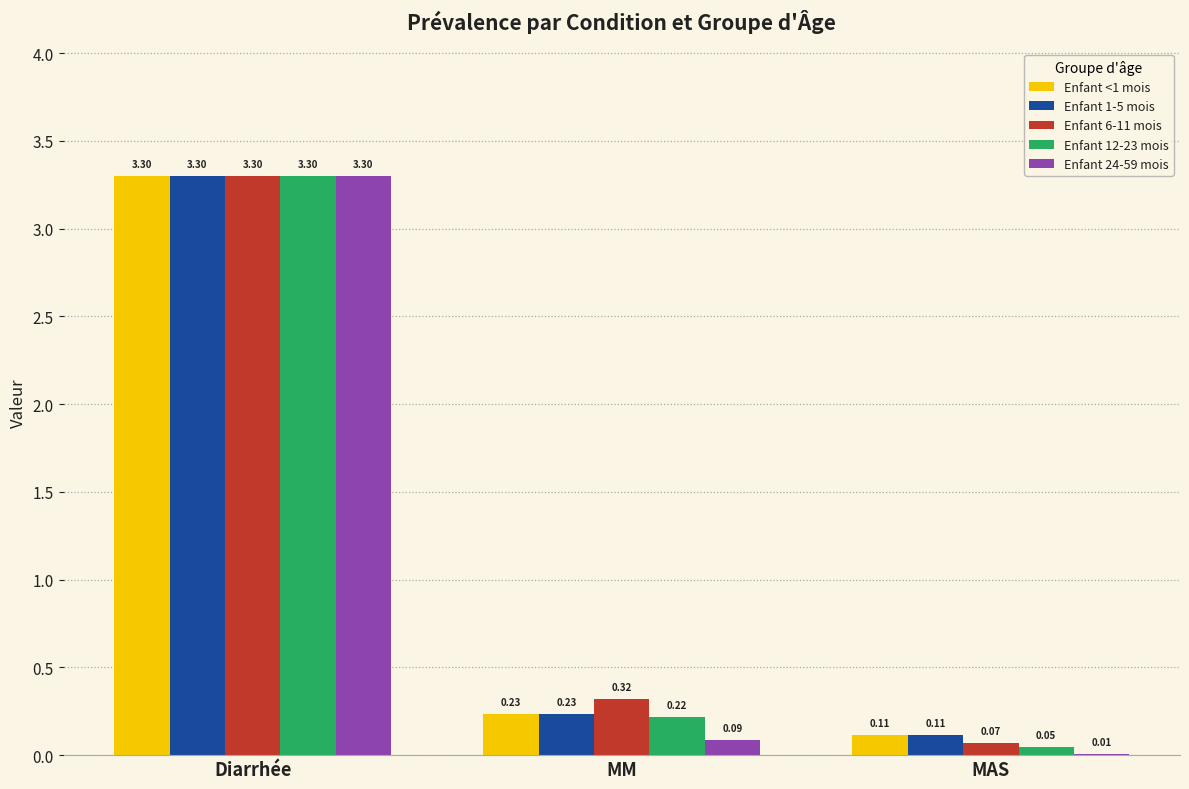

Between Diarrhée and MM, which series saw the biggest shift?

Enfant 24-59 mois